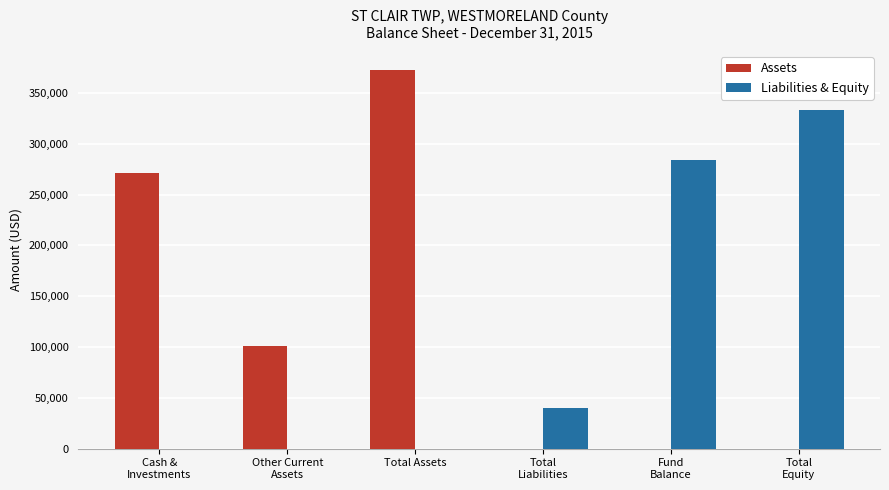

Are the bars horizontal?

No